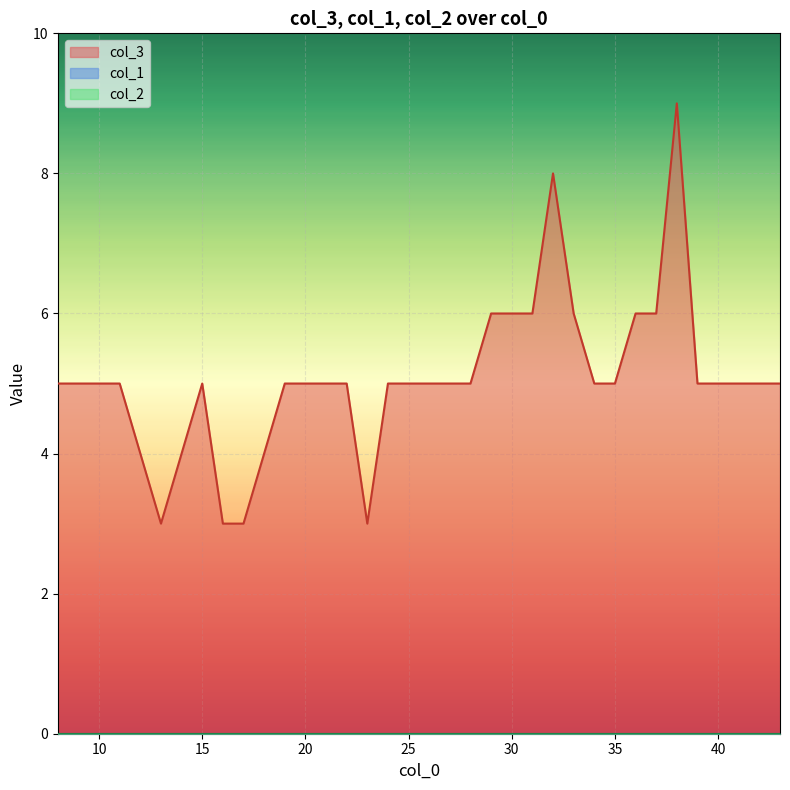

At 24, list the series in order from largest to smallest.

col_3, col_1, col_2